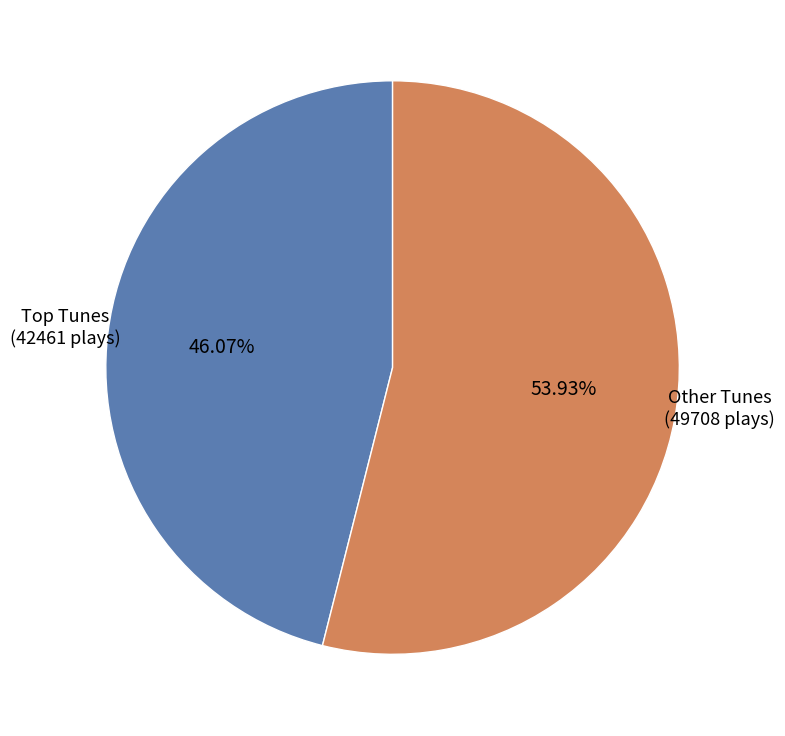

Does any single category account for the majority?

Yes